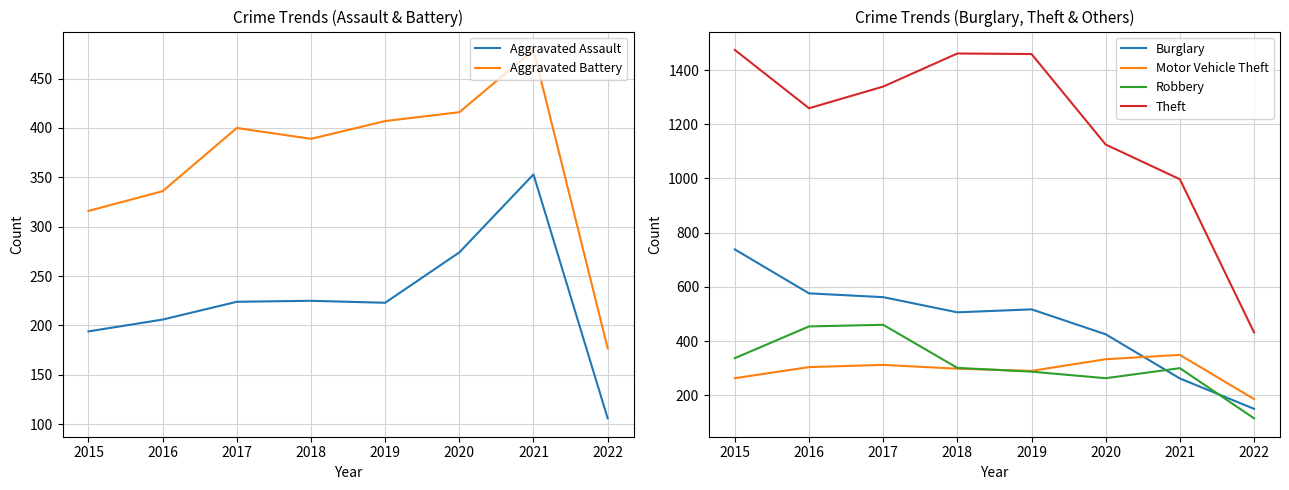

Between 2017 and 2022, which series saw the biggest shift?

Theft